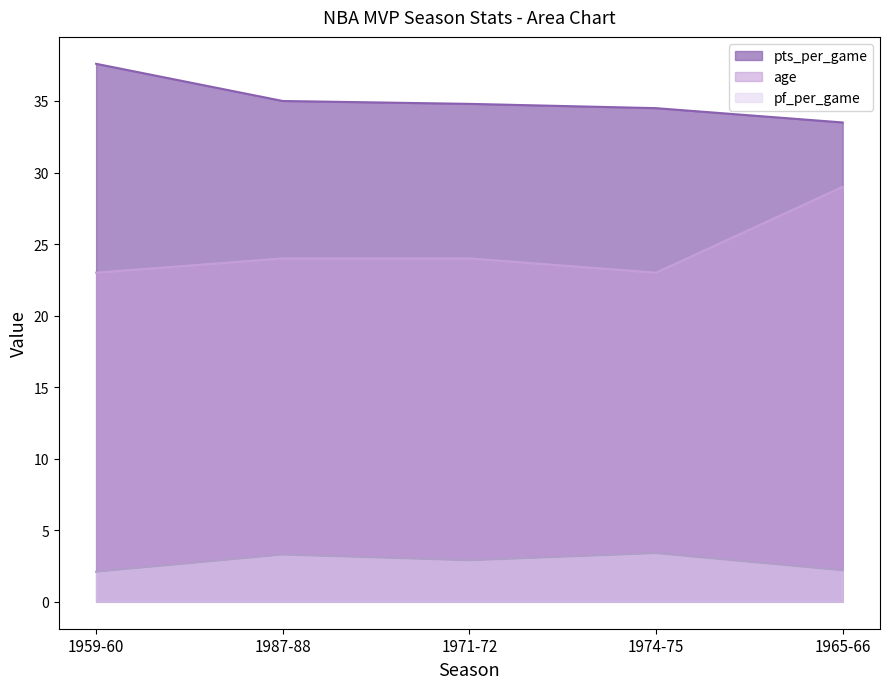

How many data points in pts_per_game are above 34?

4